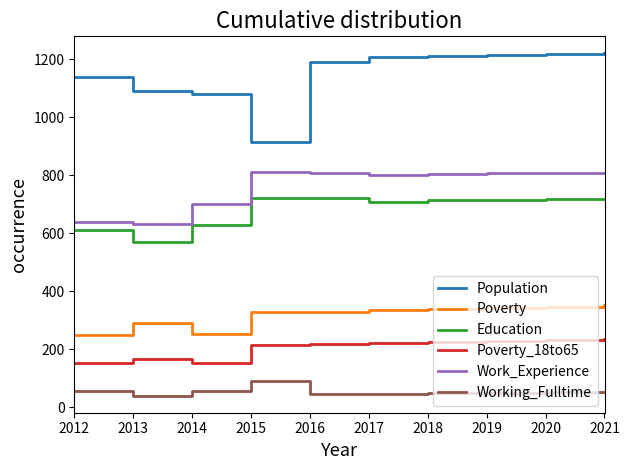

Which series changed the most between 2012 and 2019?

Work_Experience